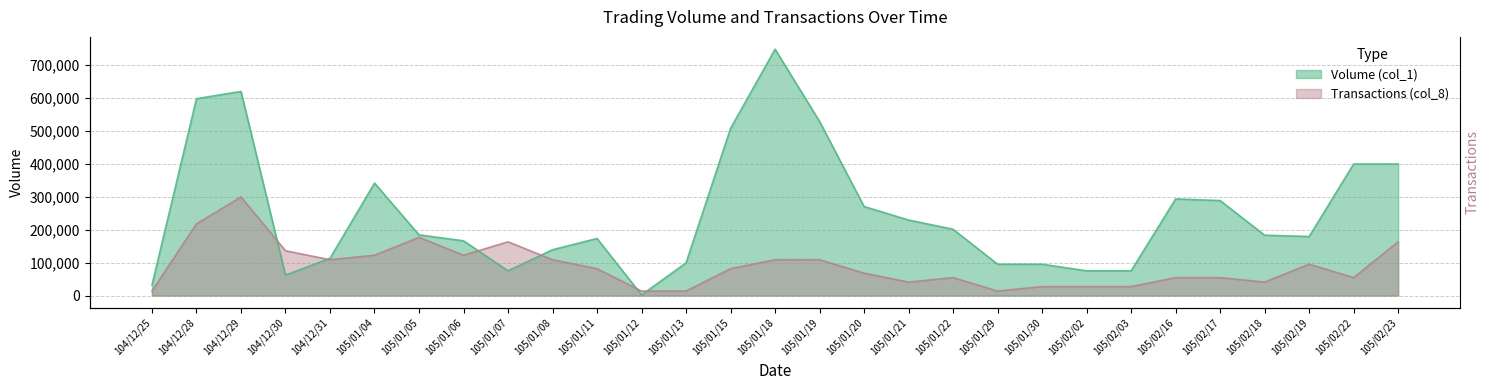

Which category has the highest value in the Transactions (col_8) series?

104/12/29